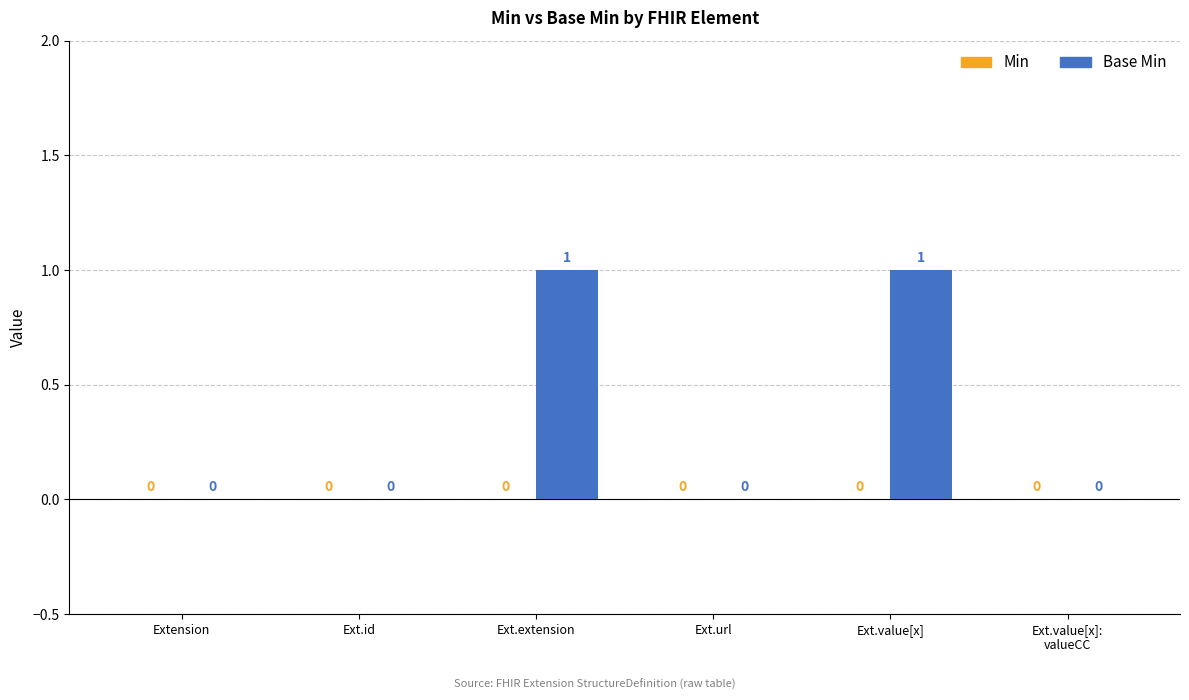

How many values are between 0 and 1?

6